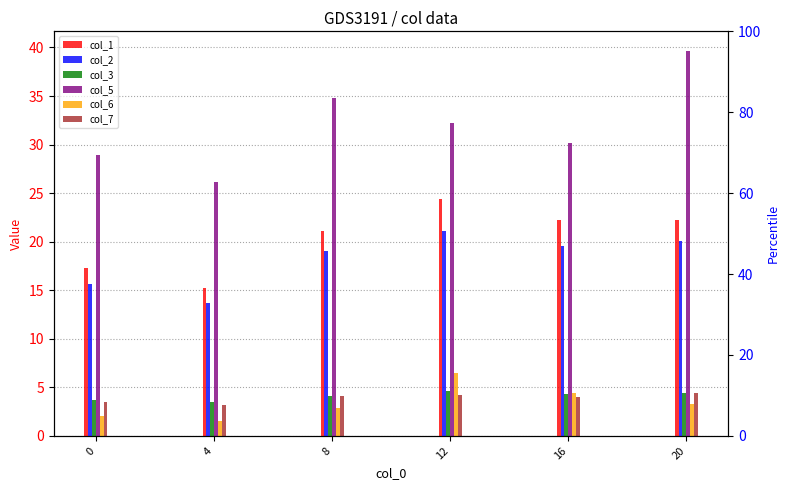

True or false: col_1 has a value of 10.7 at 16.

False